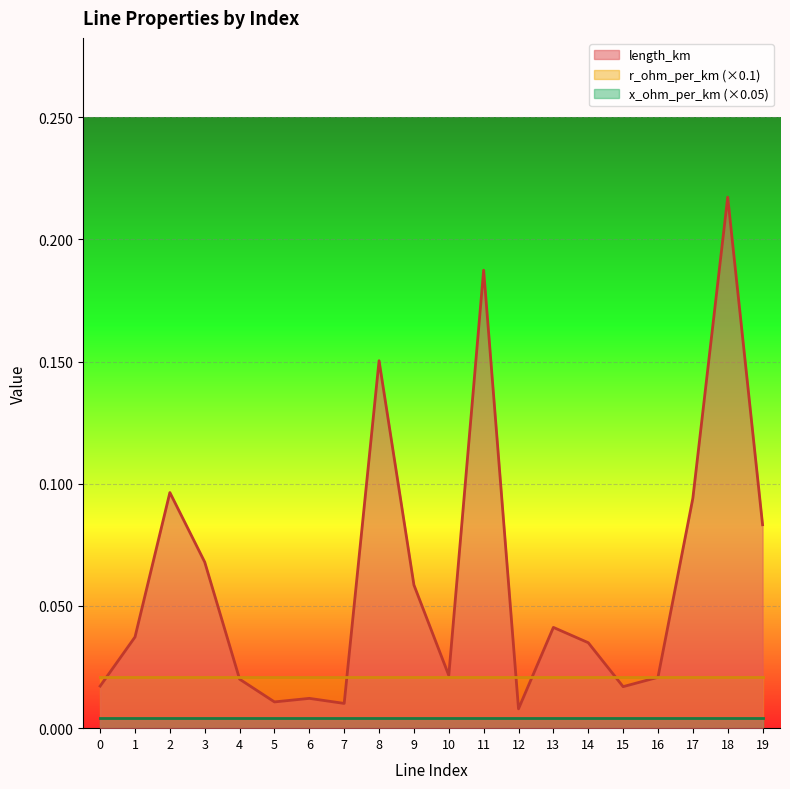

What is the value of the x_ohm_per_km point at the 6th from the left?

0.1